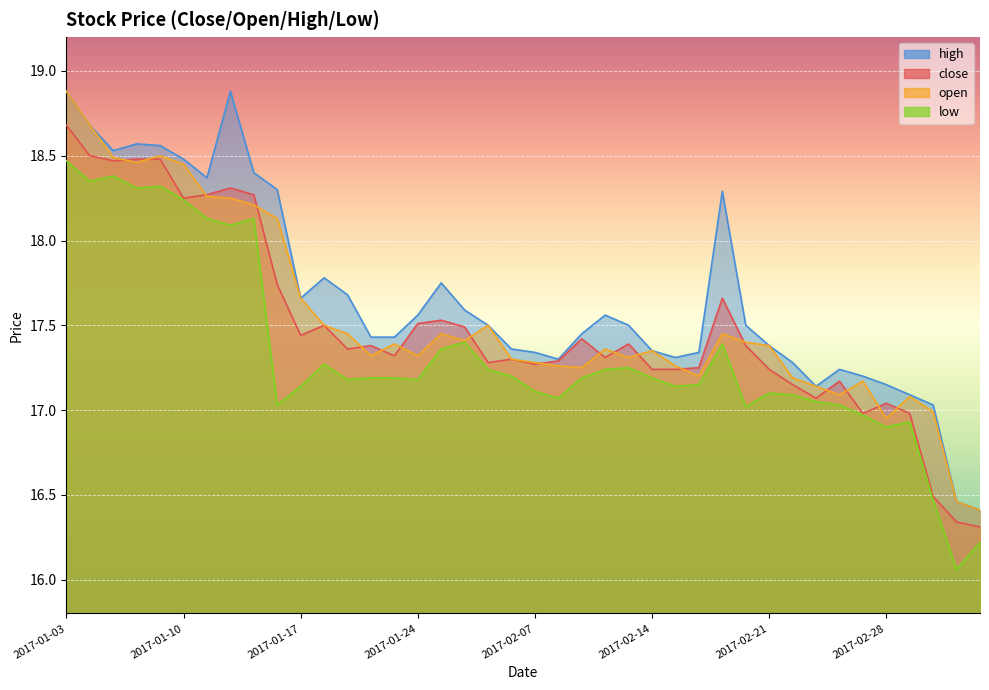

Count the number of data series in this chart.

4